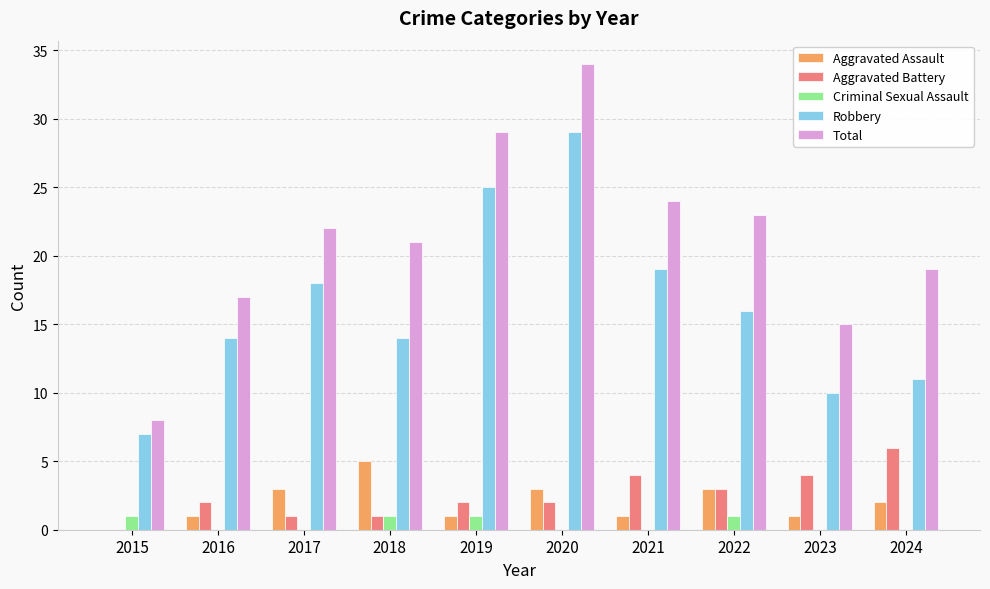

Which series has the widest spread of values?

Total